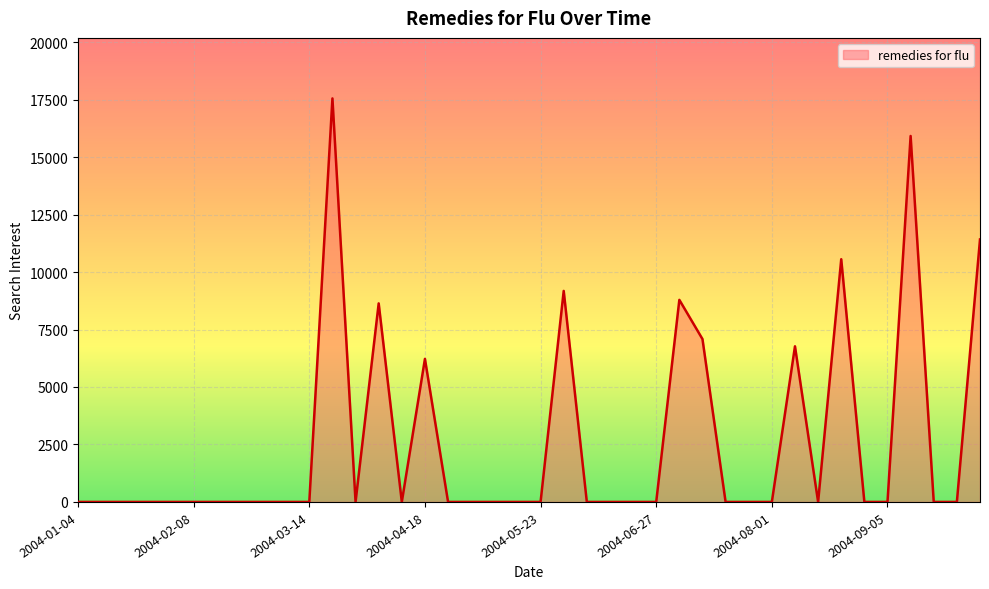

What is the greatest value displayed?

17552.3